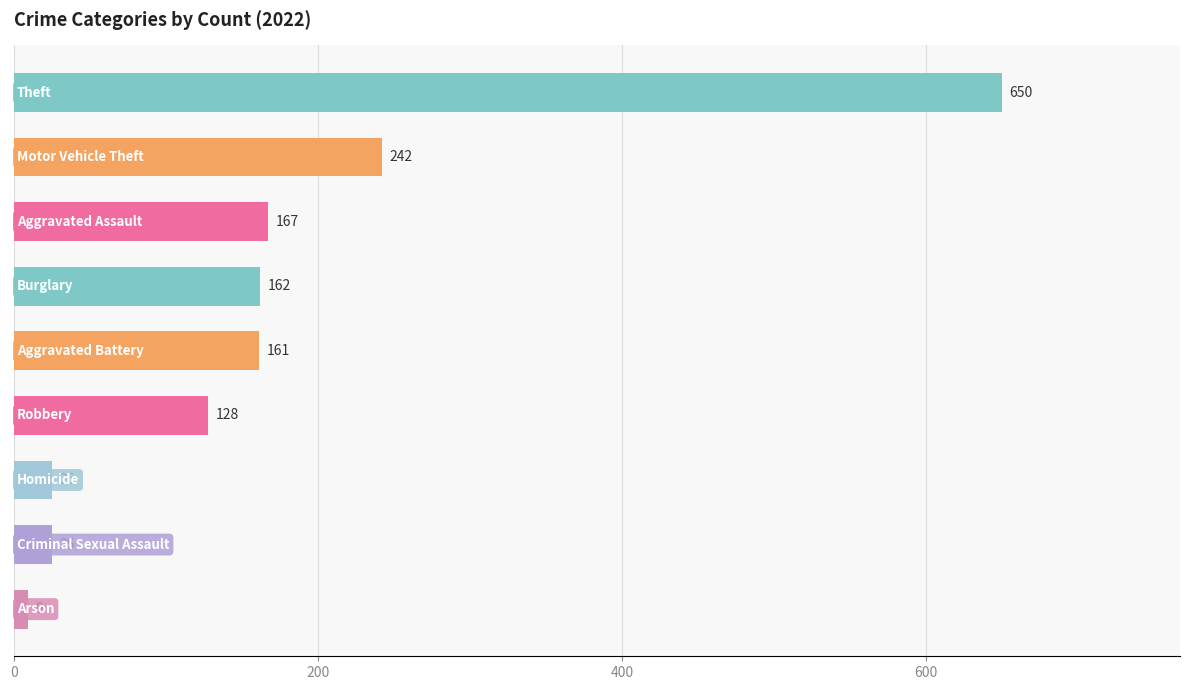

Are the bars horizontal?

Yes